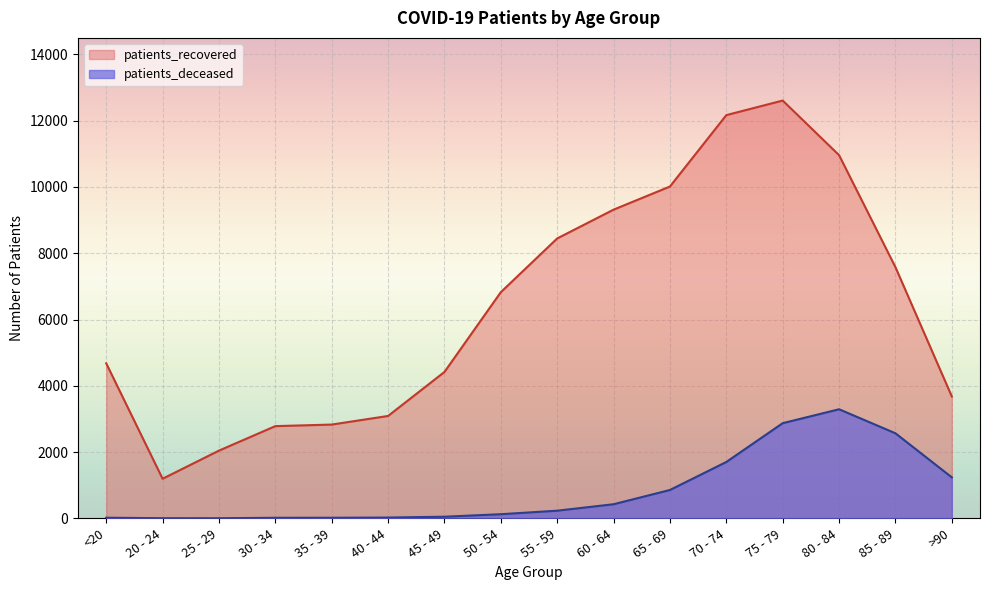

What are all the series names shown in the legend?

patients_recovered, patients_deceased